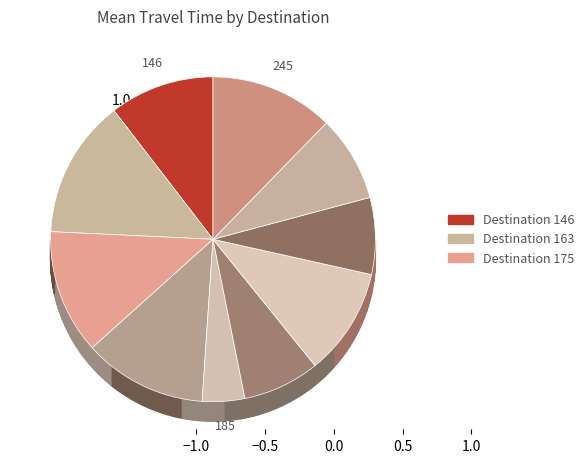

What is the largest slice in the pie chart?

163